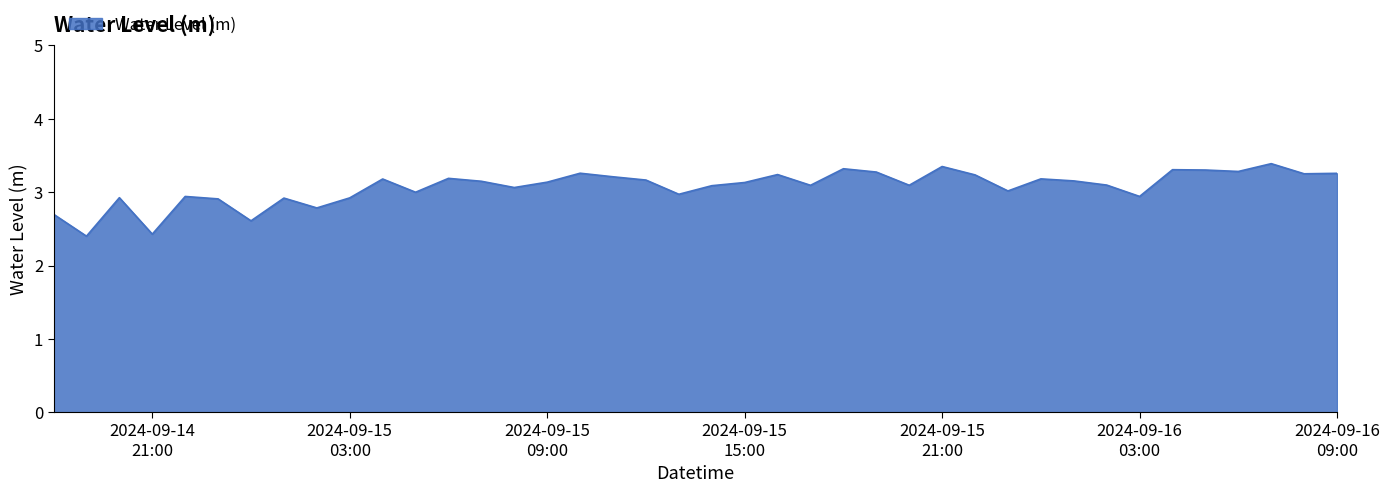

What is the greatest value displayed?

3.4